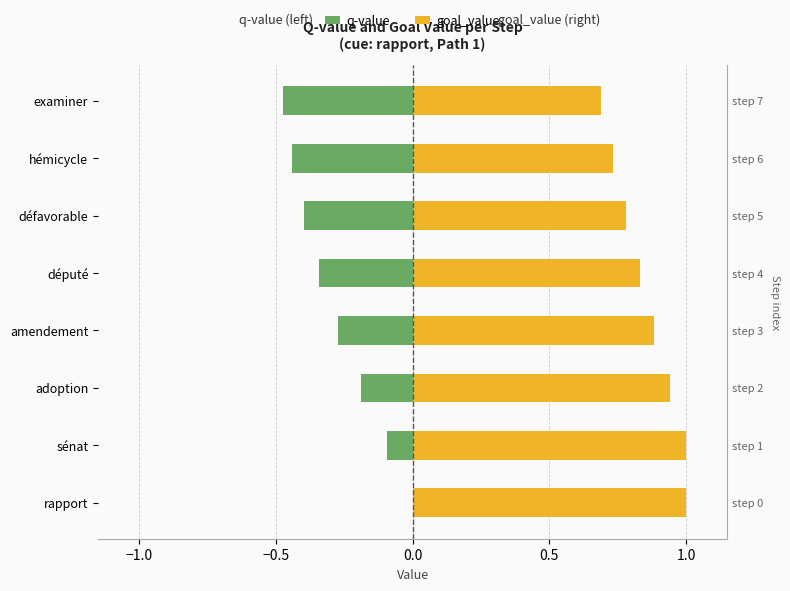

What is the sum of all q-value values?

-2.2